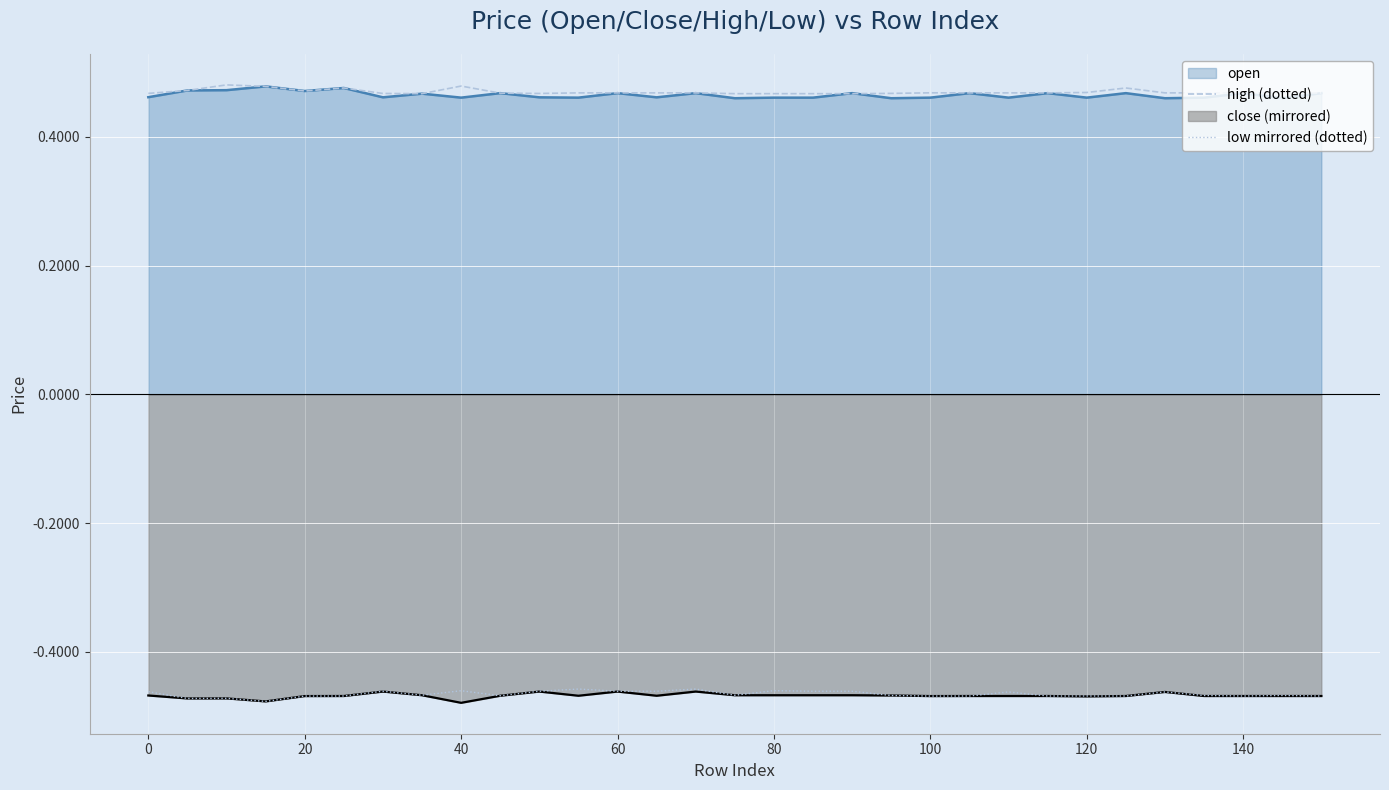

True or false: open has a value of 0.8 at 140.

False